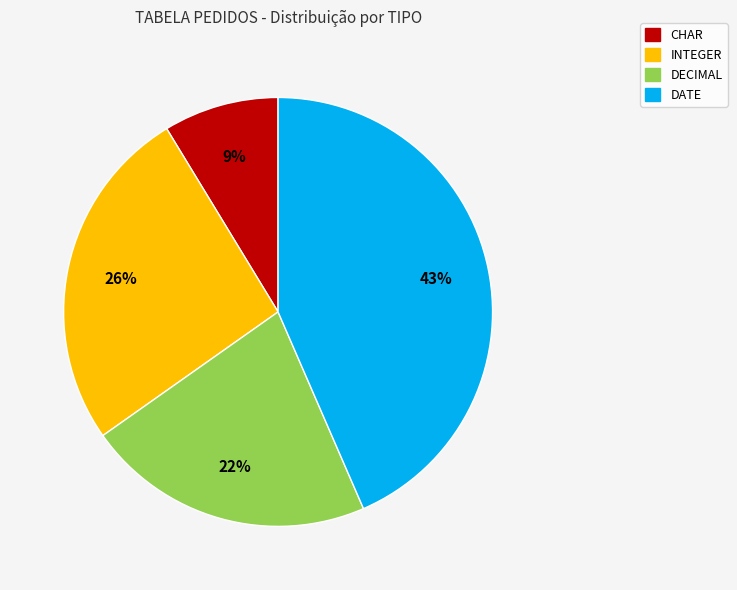

Is there a majority slice in this chart?

No